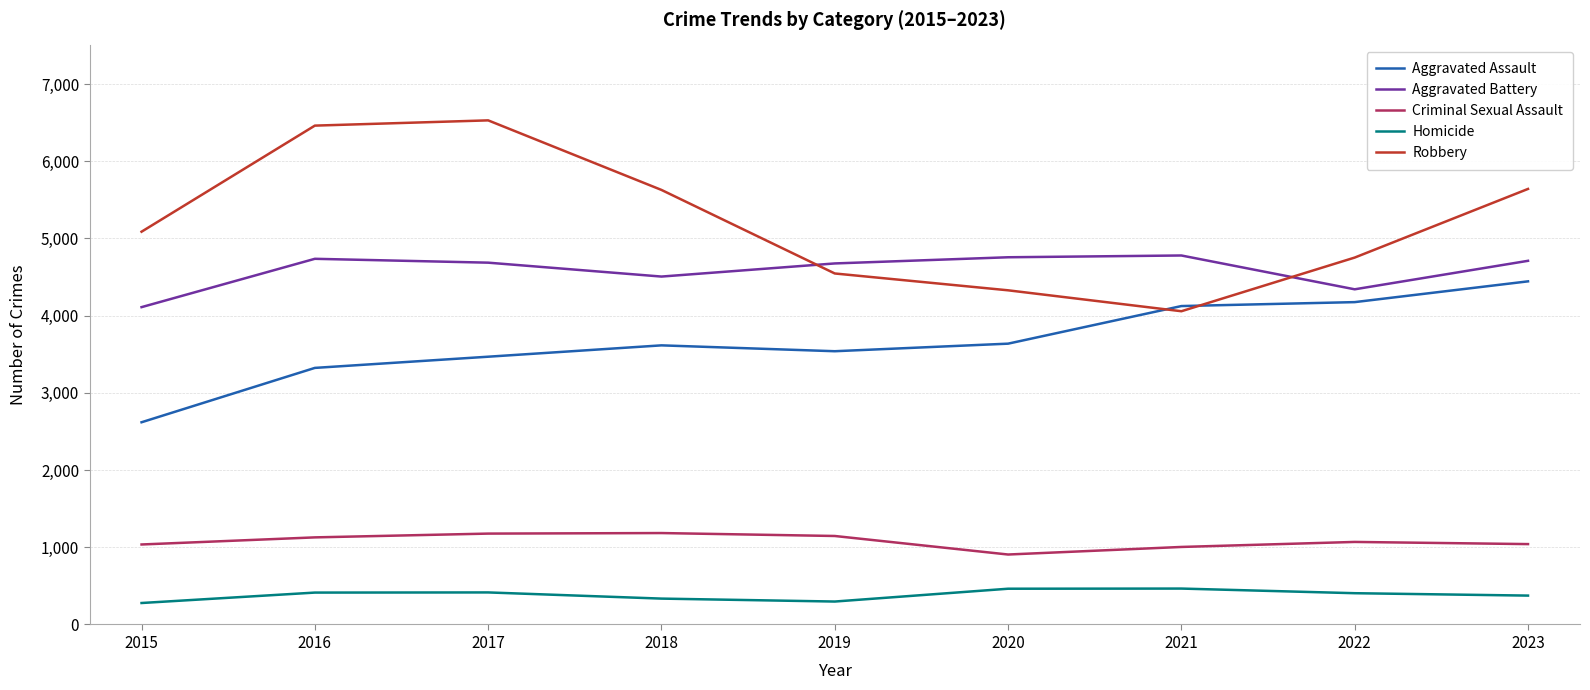

Is the value of Aggravated Battery at 2019 greater than the value of Robbery at 2016?

No